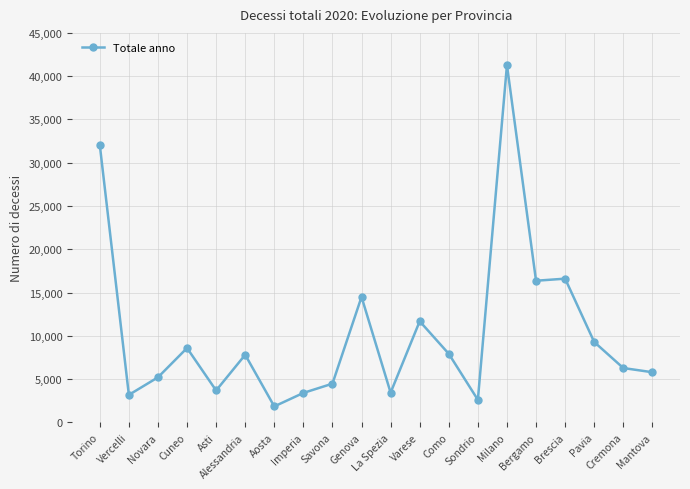

What is the change in value from Genova to Cremona?

-8217